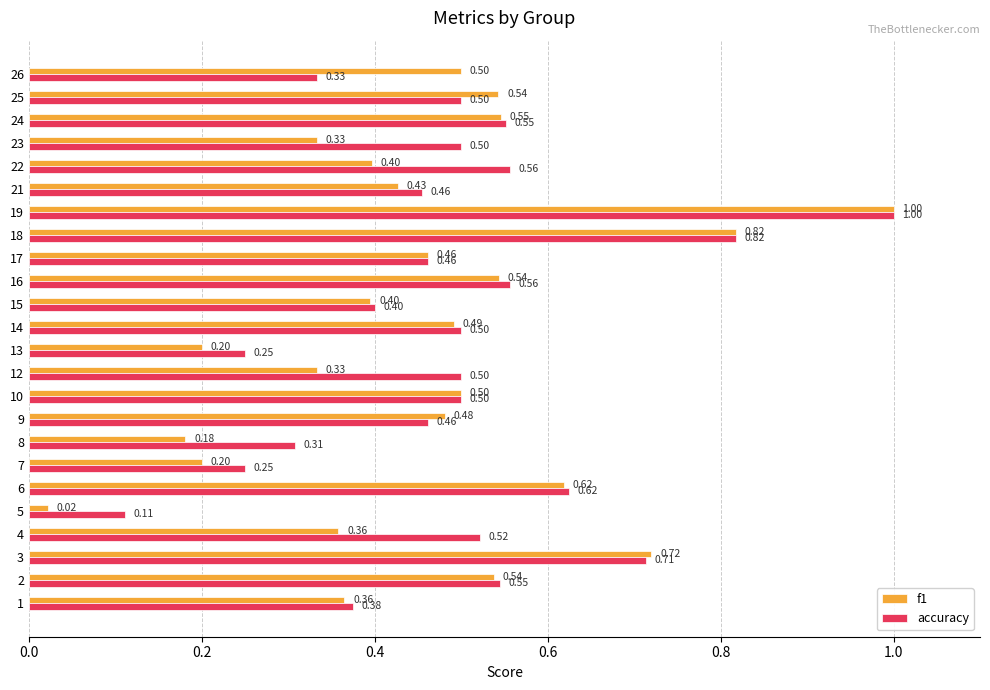

At 8, list the series in order from smallest to largest.

f1, accuracy